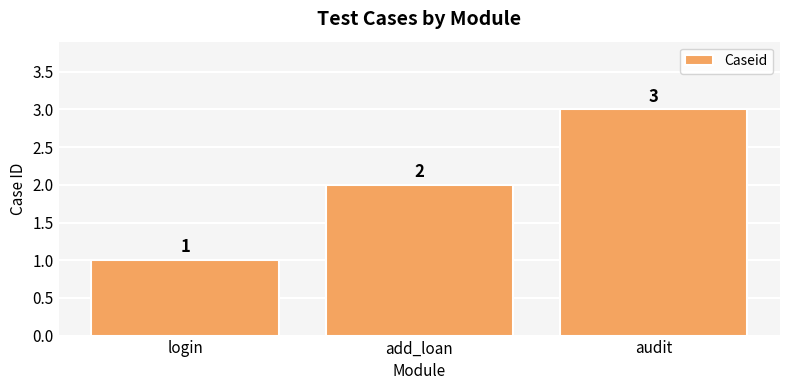

List the labels in order of value, largest first.

audit, add_loan, login